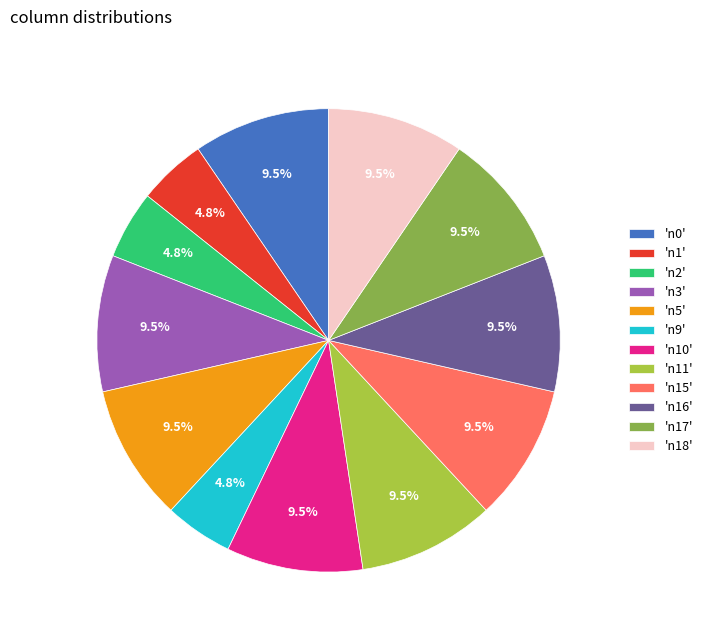

Is 'n1' the majority of the pie?

No